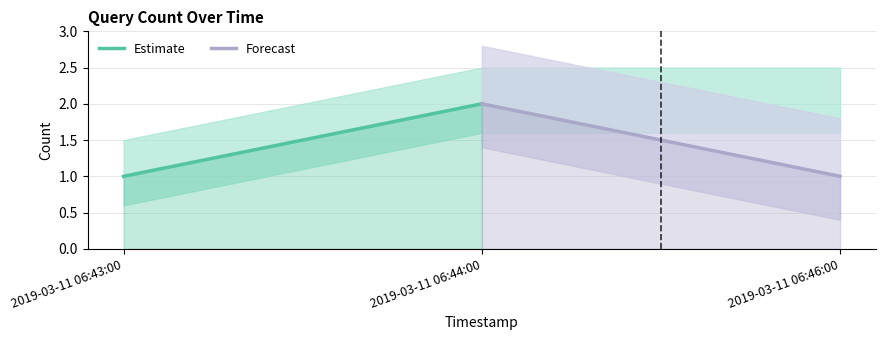

What is the smallest value displayed?

1